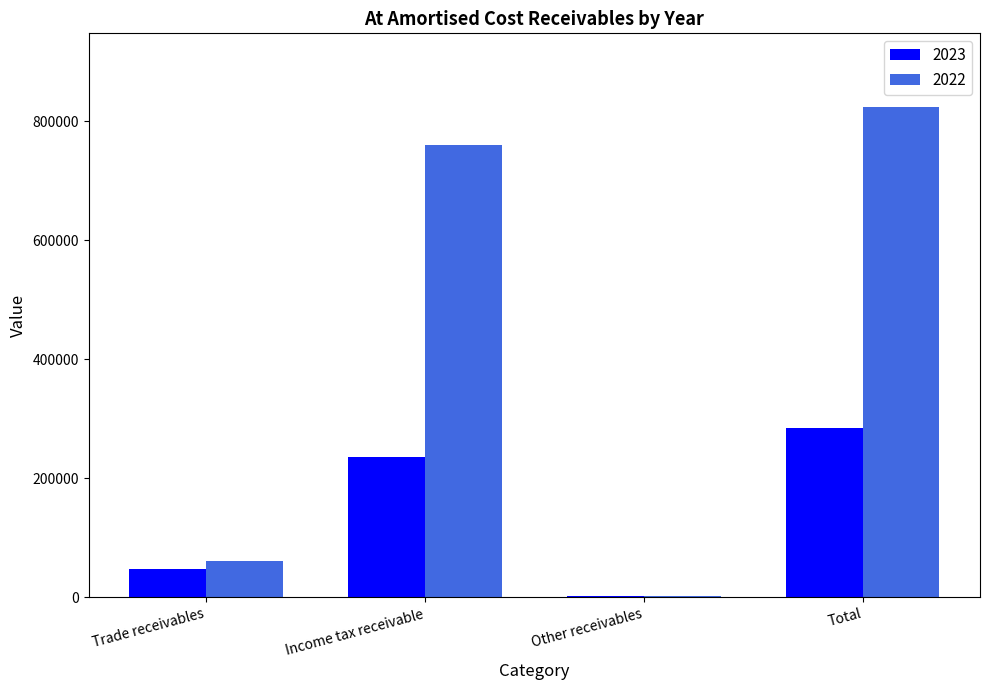

Which series has the largest total across all categories?

2022